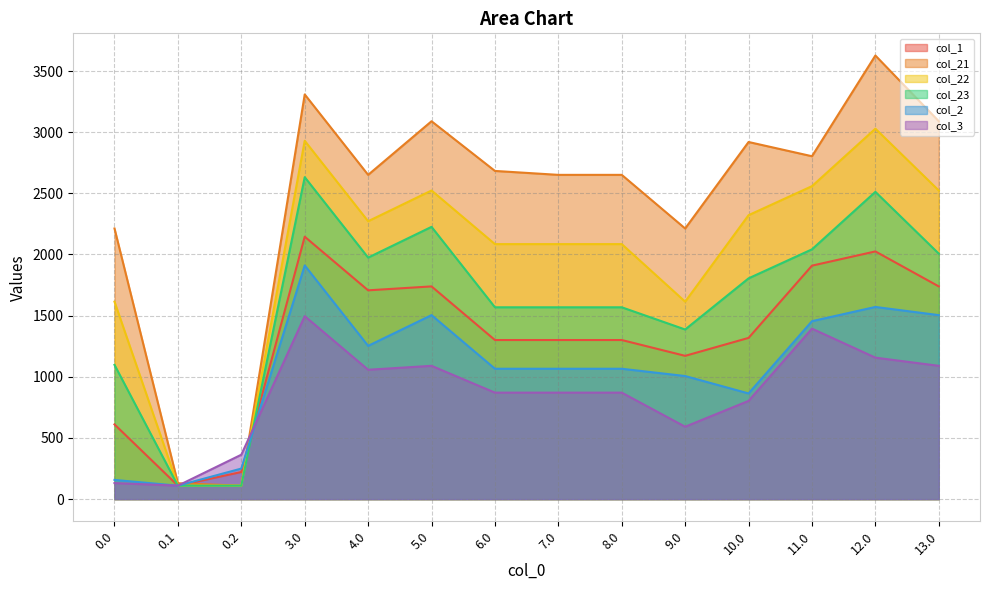

At which label does col_23 reach its peak?

3.0